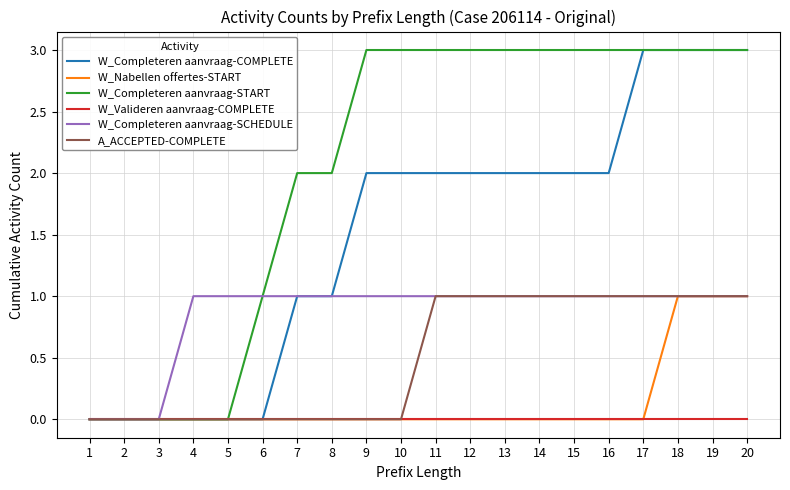

Which series has the largest total across all categories?

W_Completeren aanvraag-START